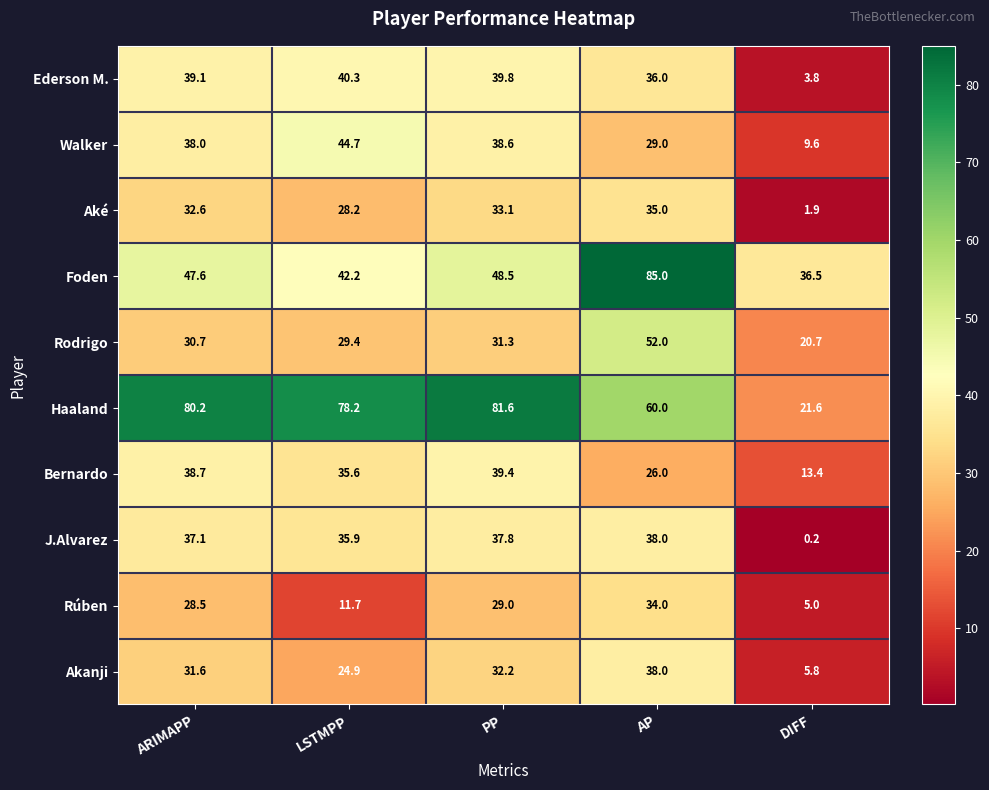

What is the sum of the Foden values at LSTMPP and ARIMAPP?

89.8